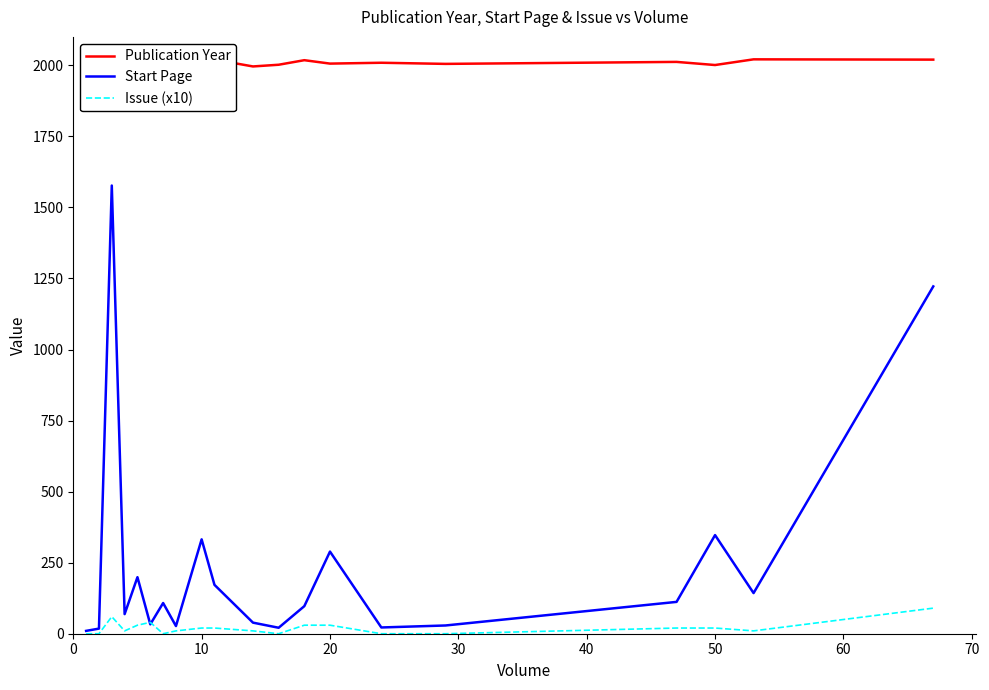

Which series has the widest spread of values?

Start Page